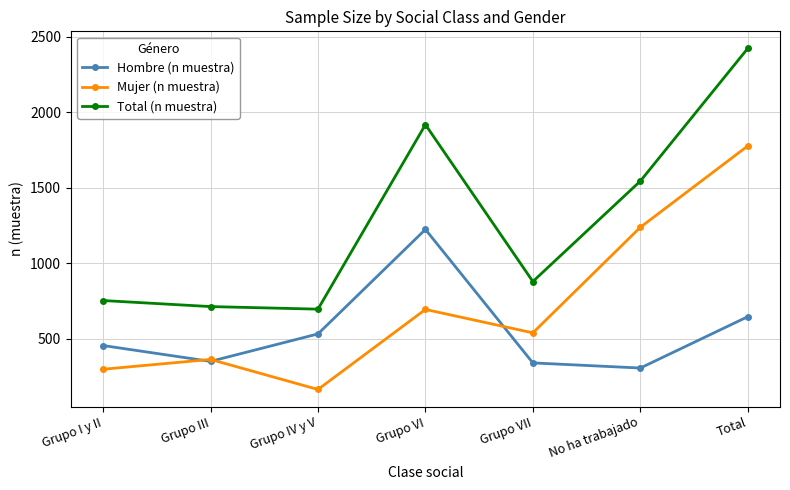

Where is Mujer (n muestra) nearest to the value 970?

No ha trabajado